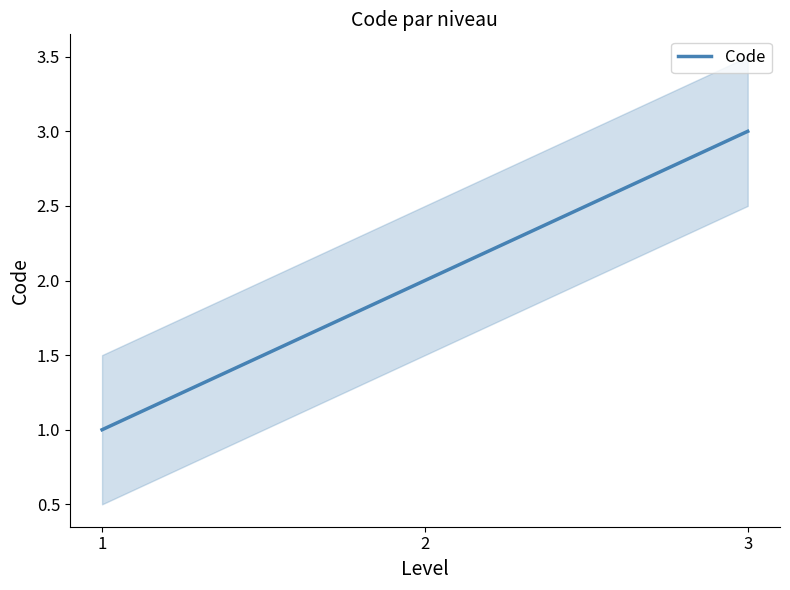

What value does the data have at 1?

1